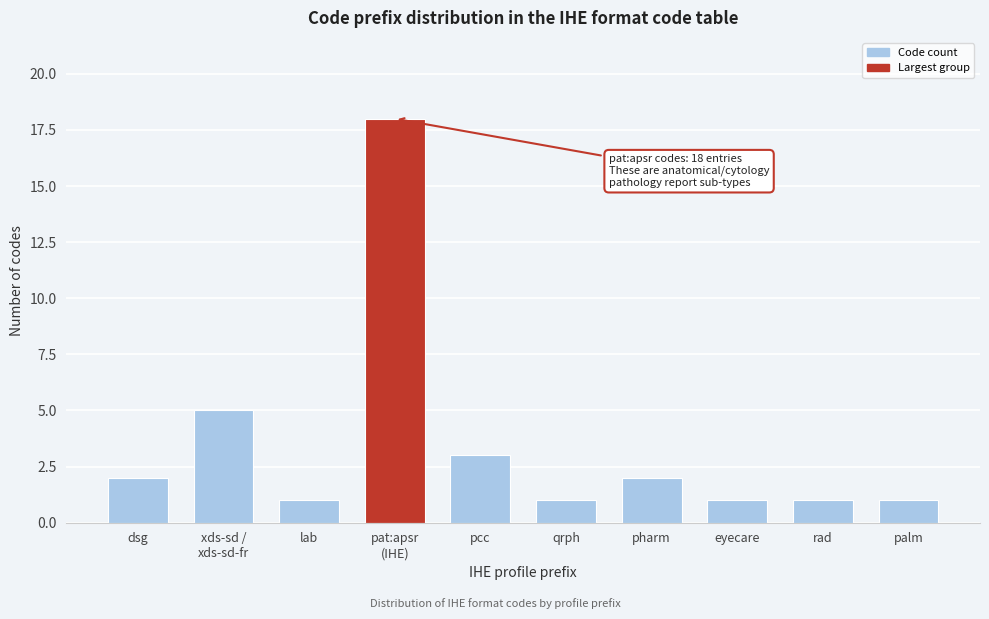

Reading left to right, what are all the values shown in this chart?

2	5	1	18	3	1	2	1	1	1